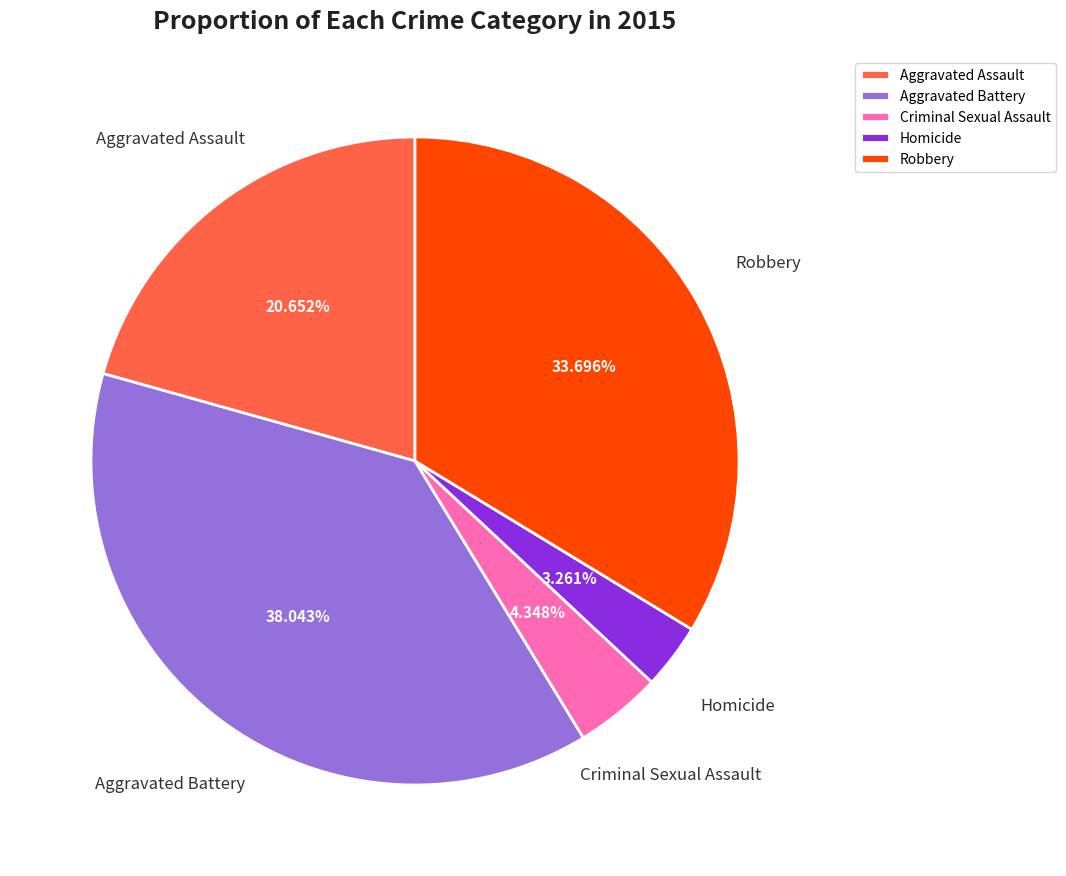

Which category has the smallest portion of the pie?

Homicide